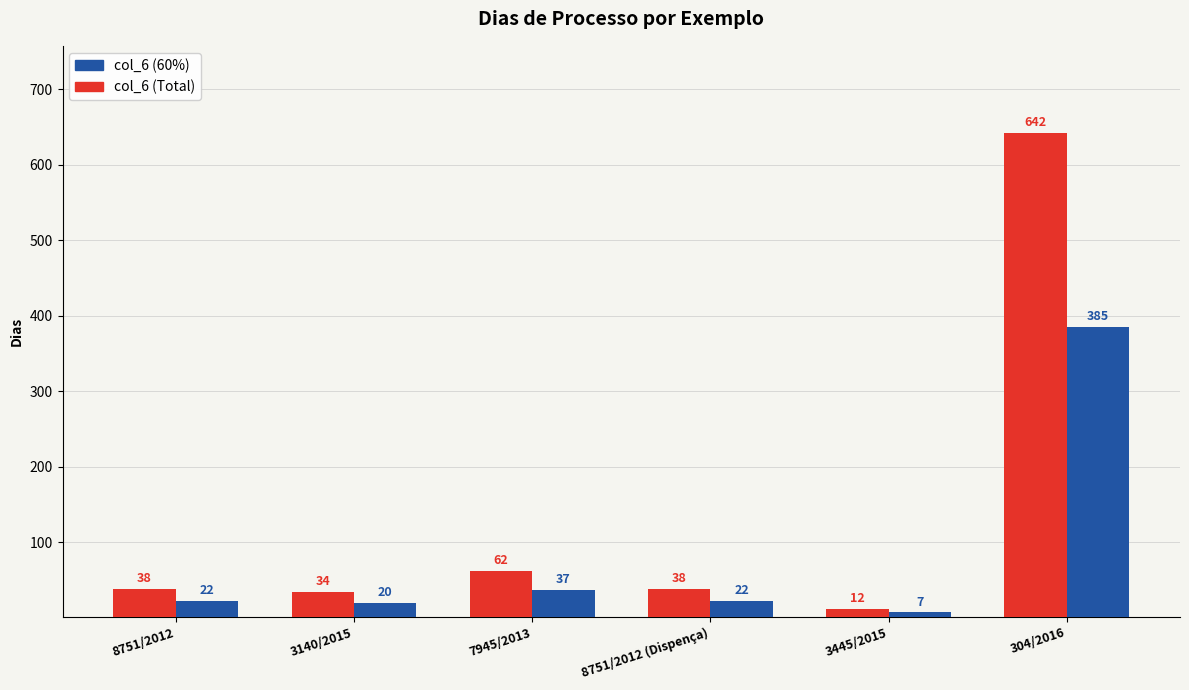

How many bars are there in total?

12